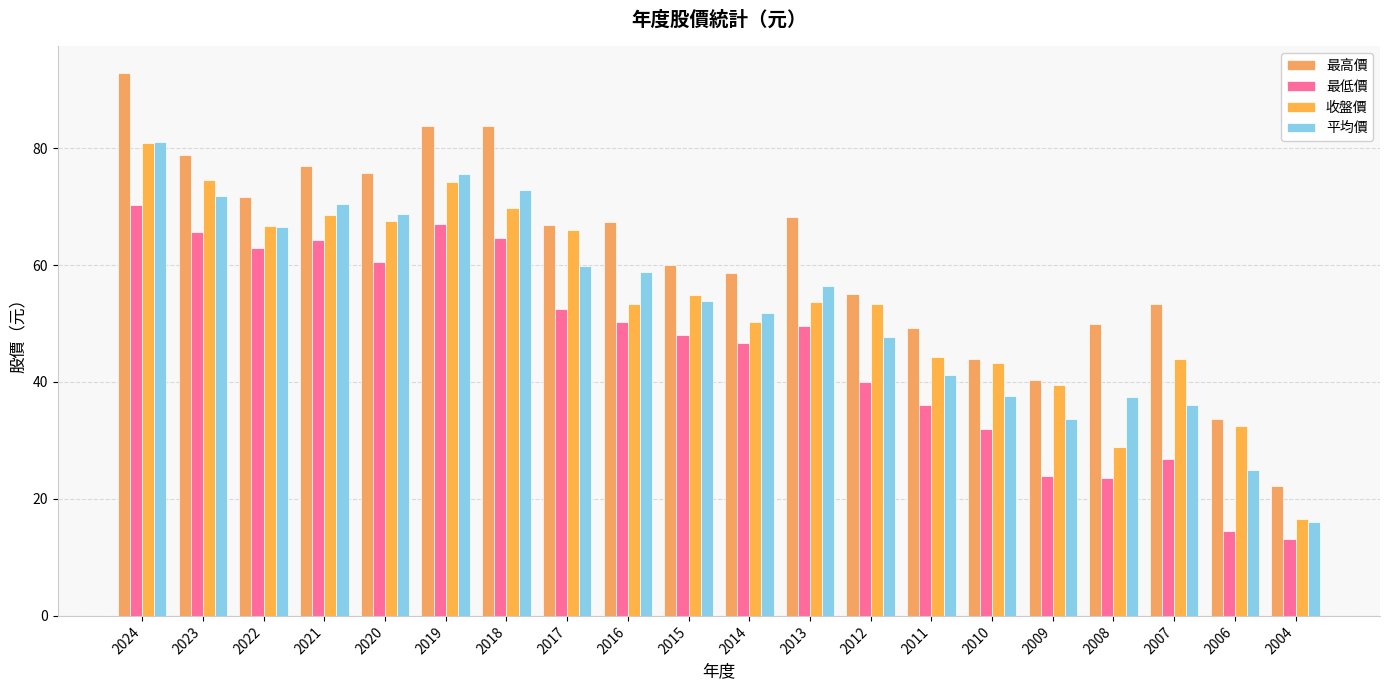

Which series has the largest total across all categories?

最高價